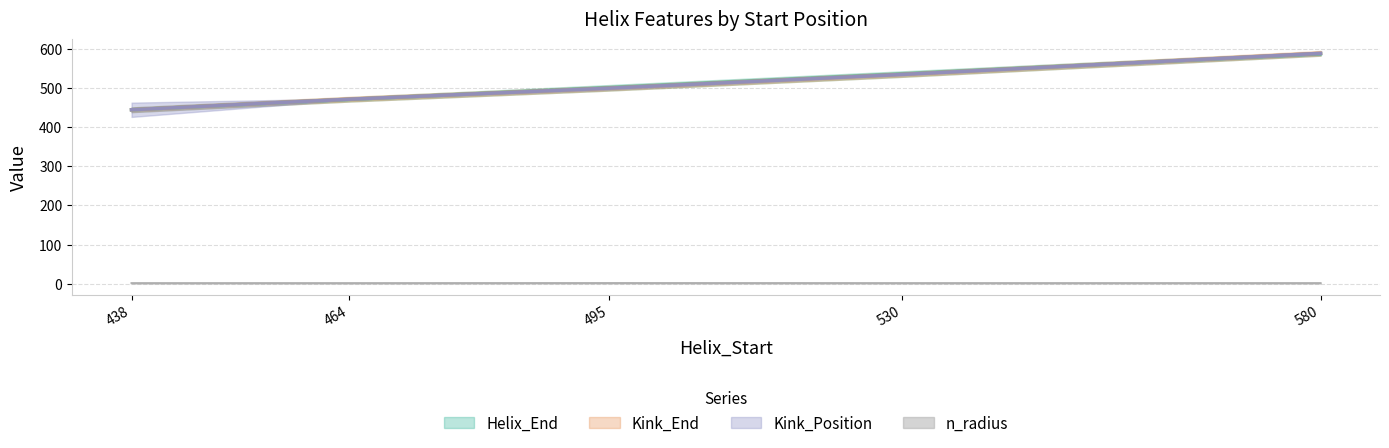

Which series has the largest range (max minus min)?

Kink_Position